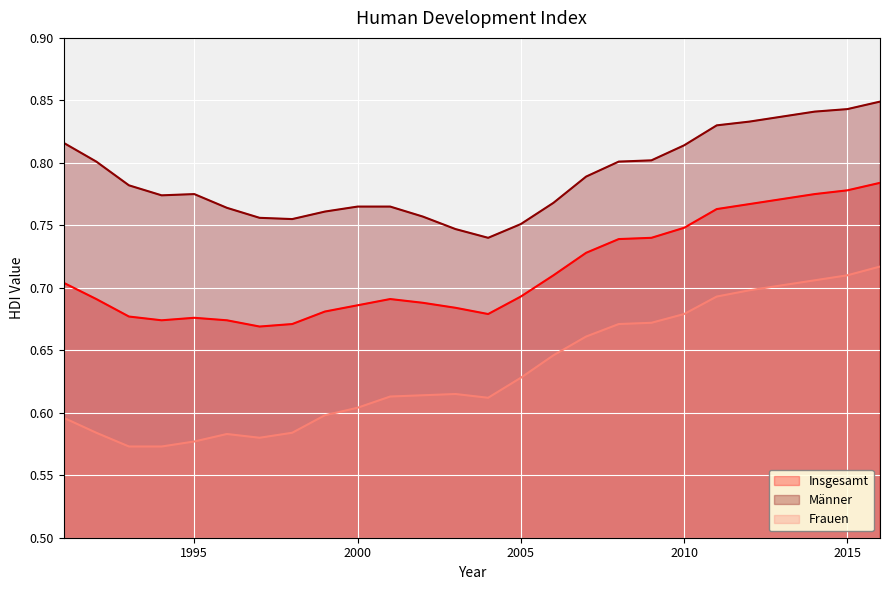

Rank the series by their maximum value, from lowest to highest.

Frauen, Insgesamt, Männer